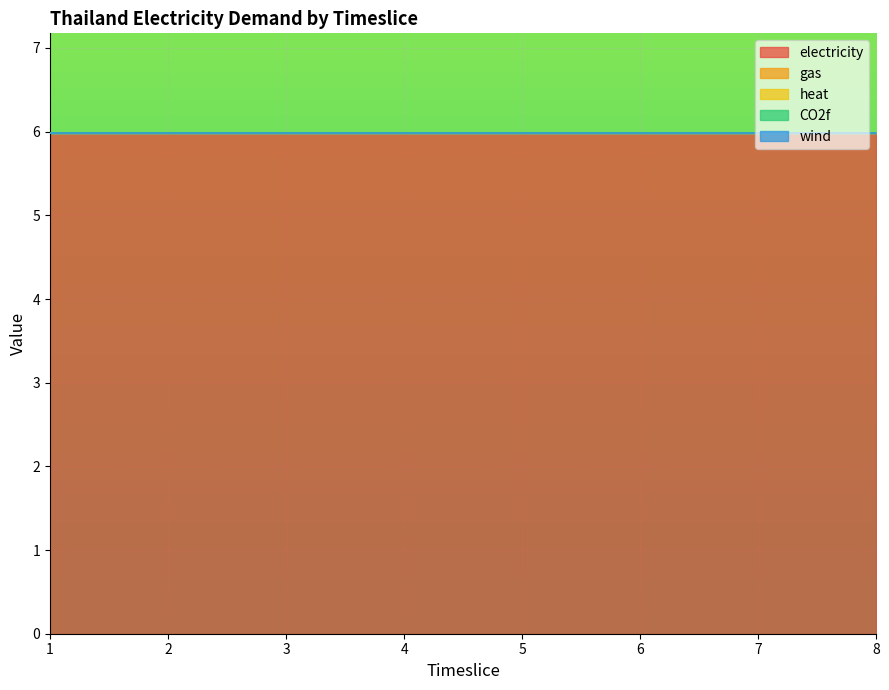

How many lines are shown in the chart?

5